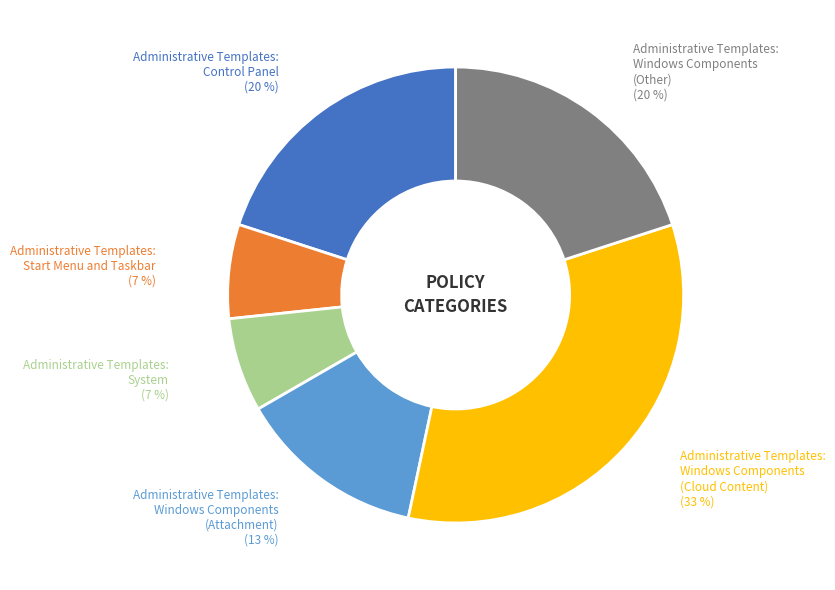

True or false: Administrative Templates: Windows Components (Attachment) accounts for 13% of the total.

True